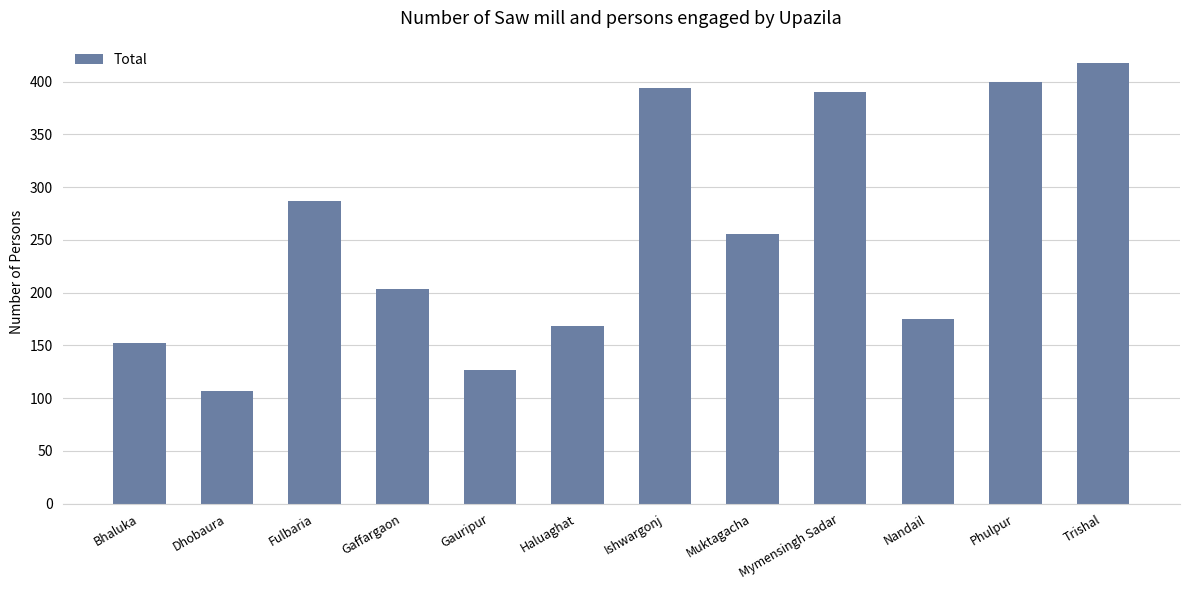

Which label corresponds to the smallest value in the chart?

Dhobaura